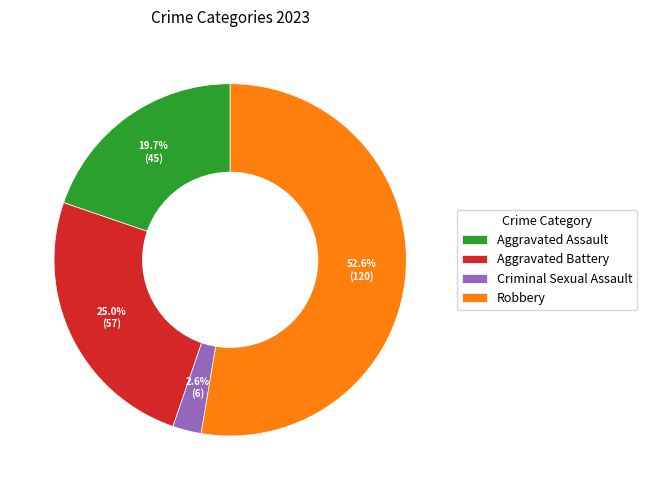

How many slices are in this pie chart?

4